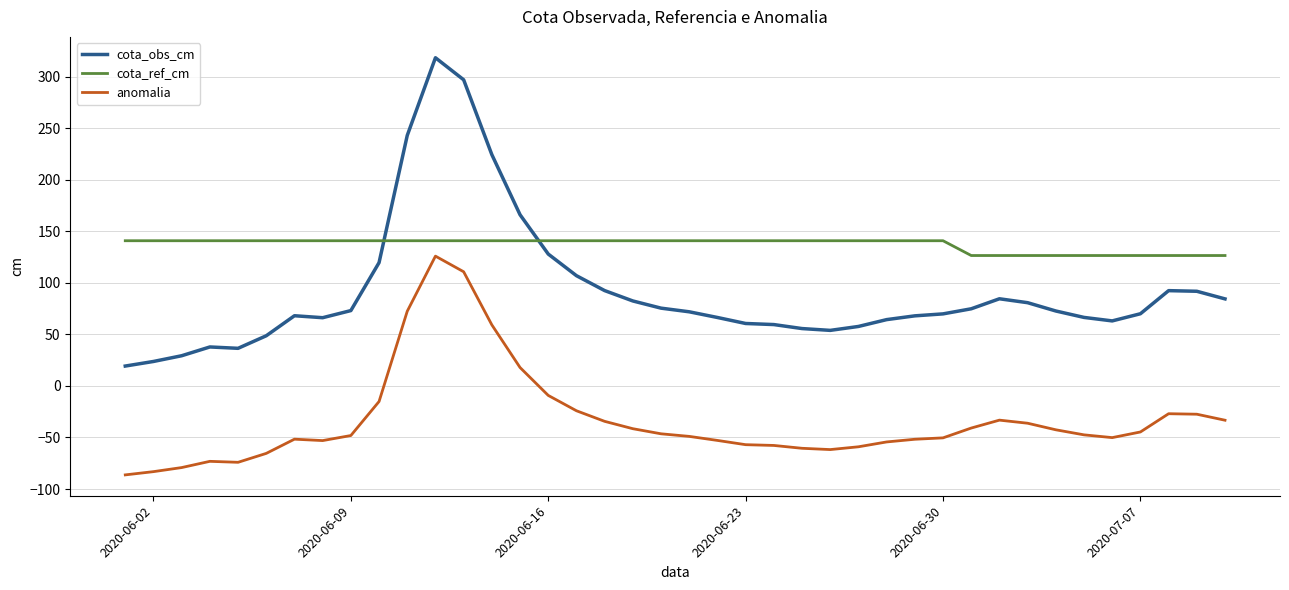

True or false: cota_obs_cm and cota_ref_cm cross at least once.

True